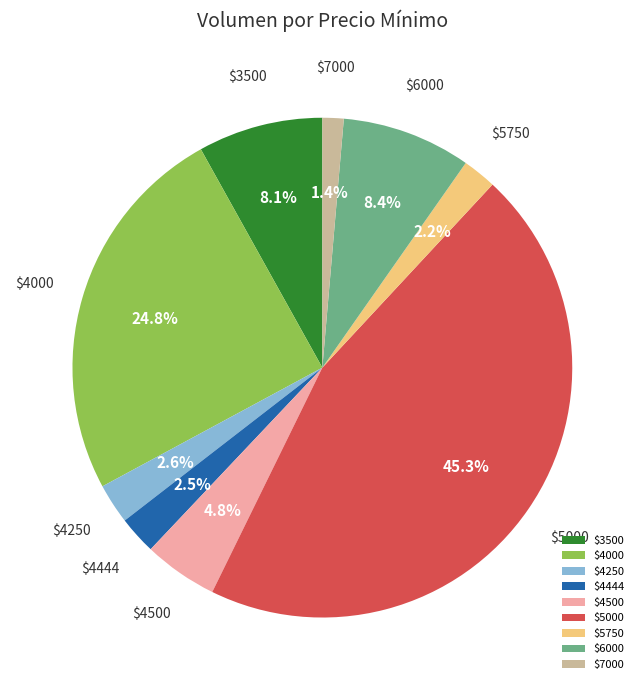

Does $4250 account for over 50% of the chart?

No